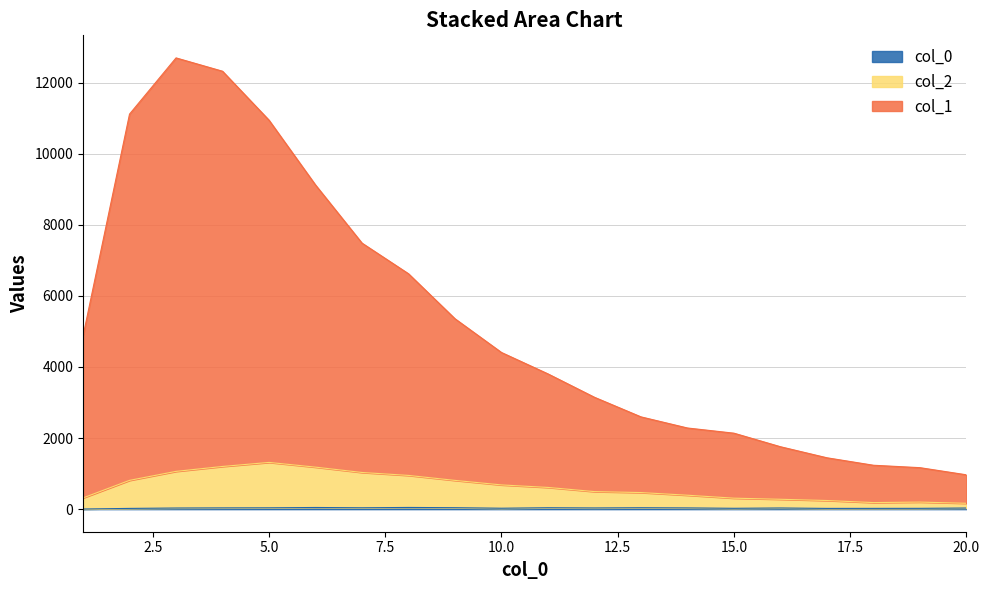

Which series has the largest total across all categories?

col_1